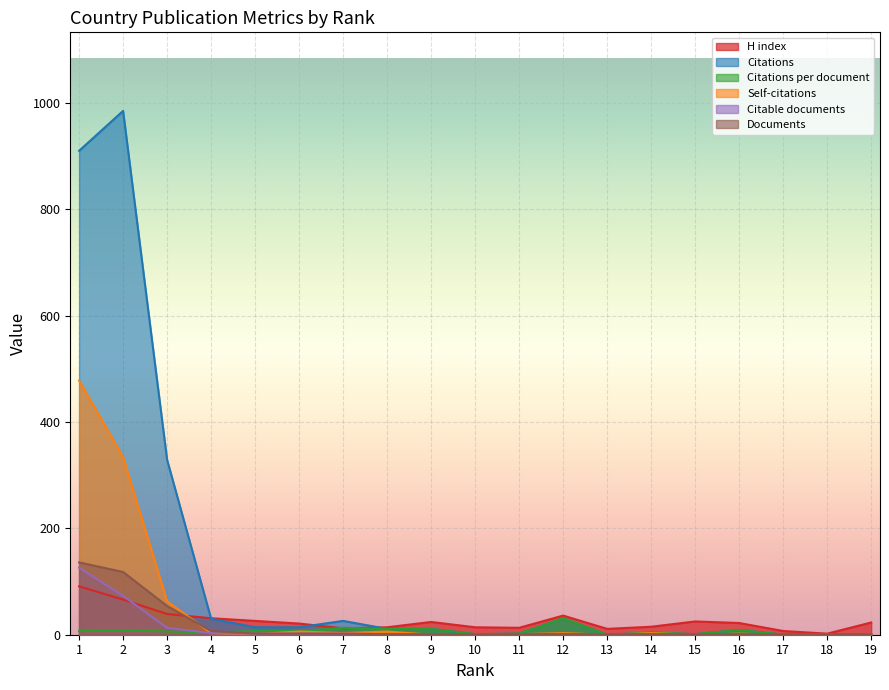

Between which two adjacent categories do Documents and Citations per document first intersect?

4 and 5